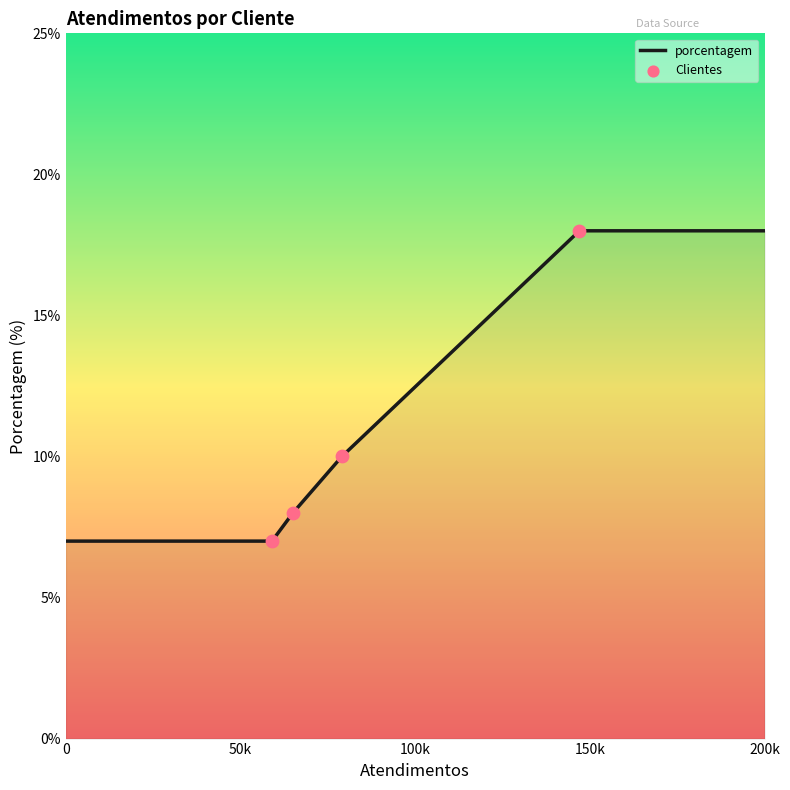

What is the maximum value shown in the chart?

18